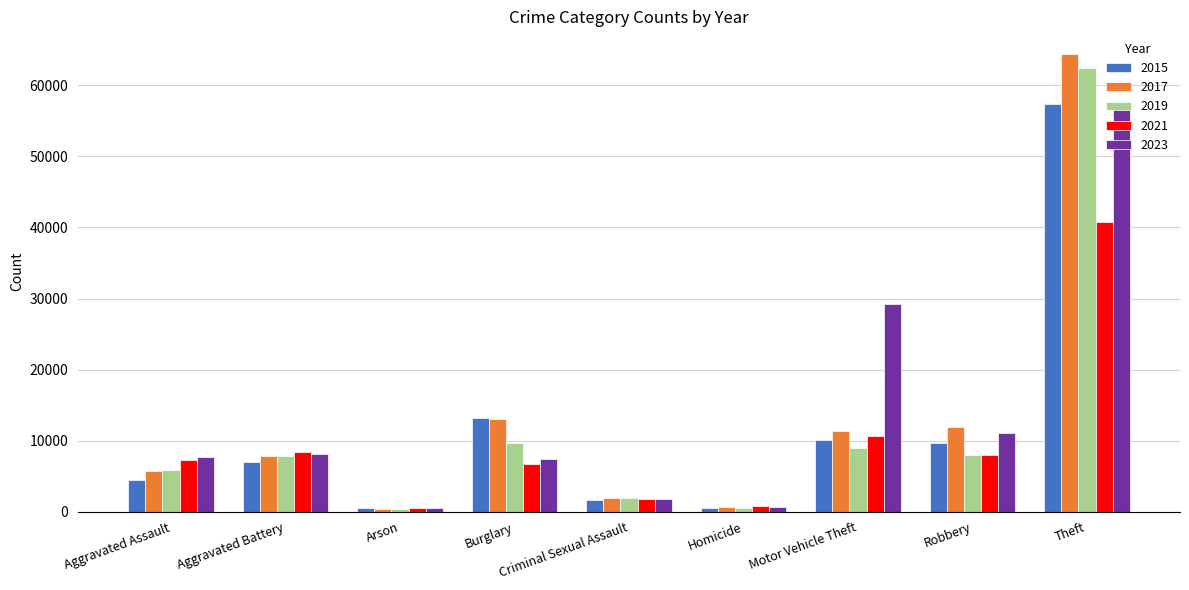

What is the sum of all 2021 values?

84625